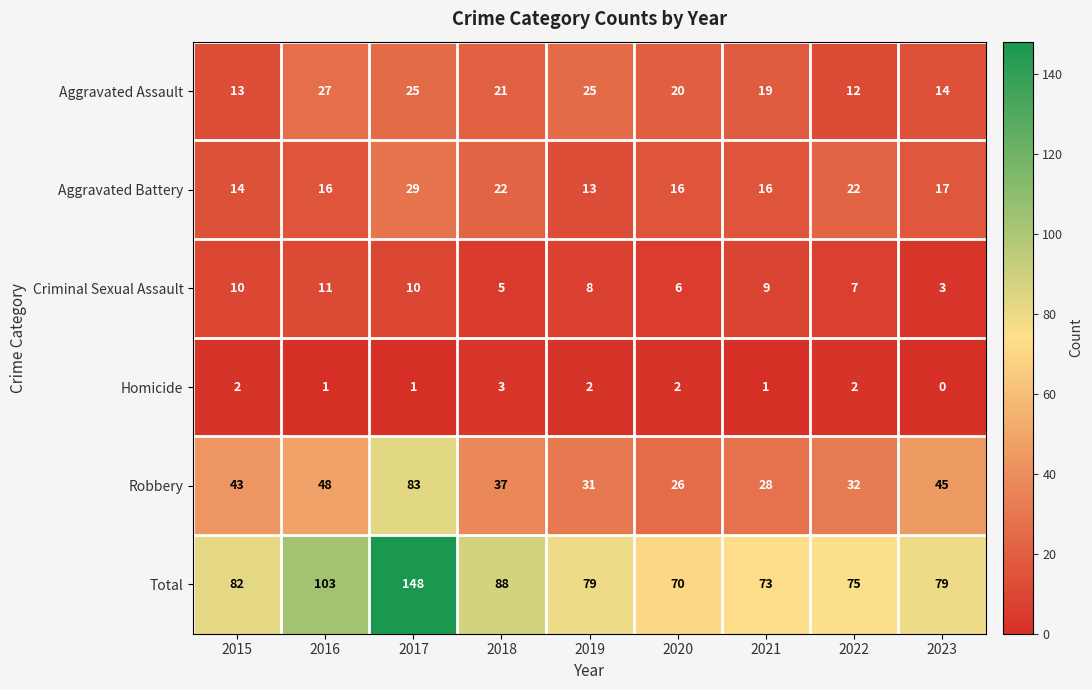

What is the maximum value shown in the chart?

148